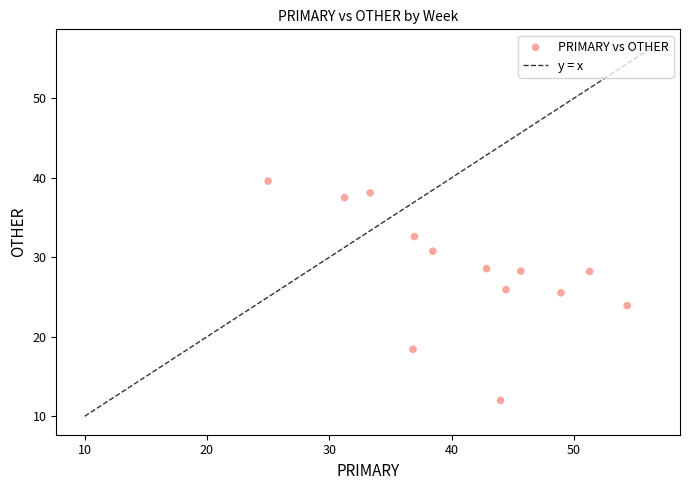

What is the range of X values (max minus min)?

29.3